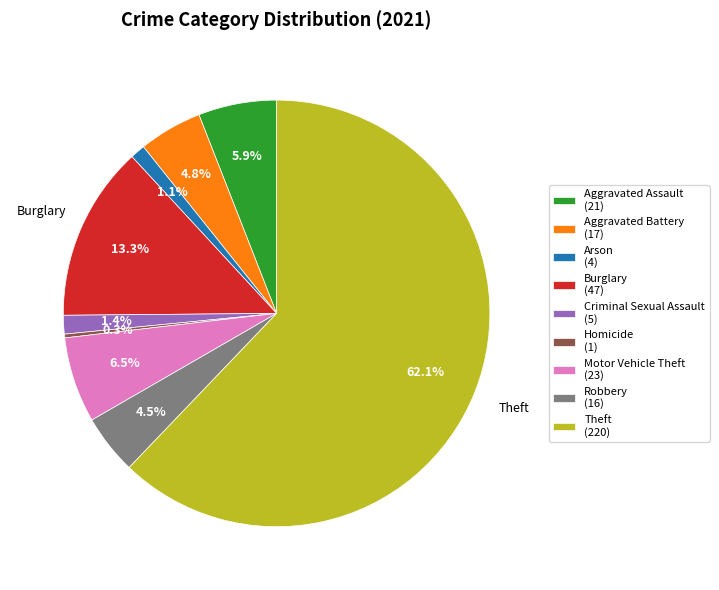

Is Aggravated Assault the majority of the pie?

No